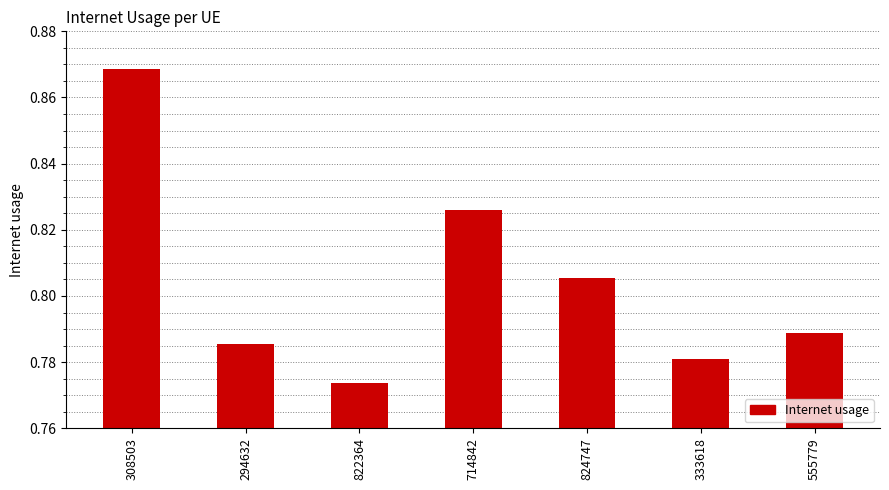

Is it true that the value at 714842 is 0.2?

False